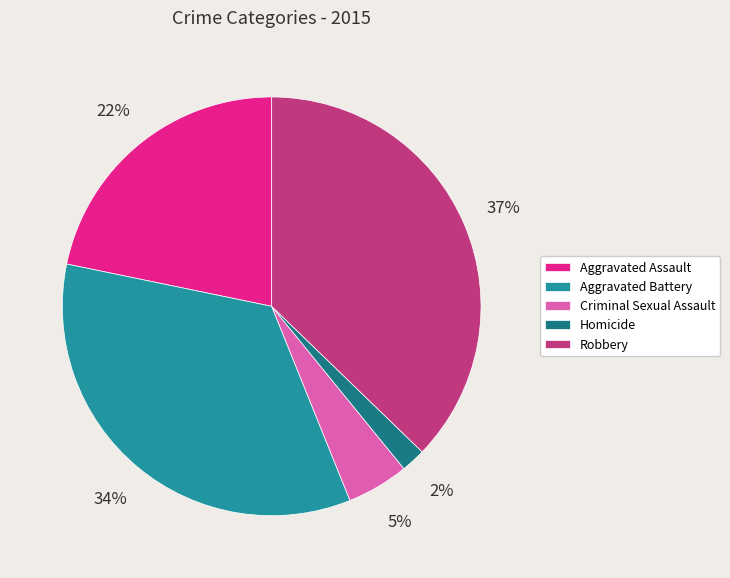

Do Aggravated Battery and Criminal Sexual Assault together represent more than half of the pie?

No